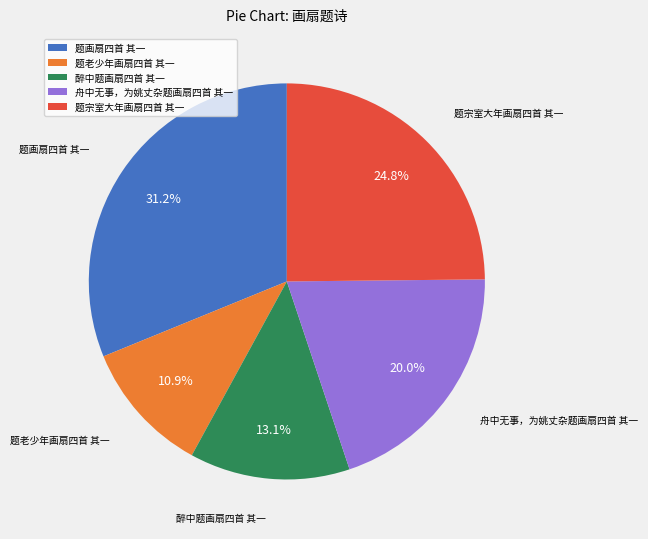

What is the total percentage of 题老少年画扇四首 其一 and 醉中题画扇四首 其一?

24.0%